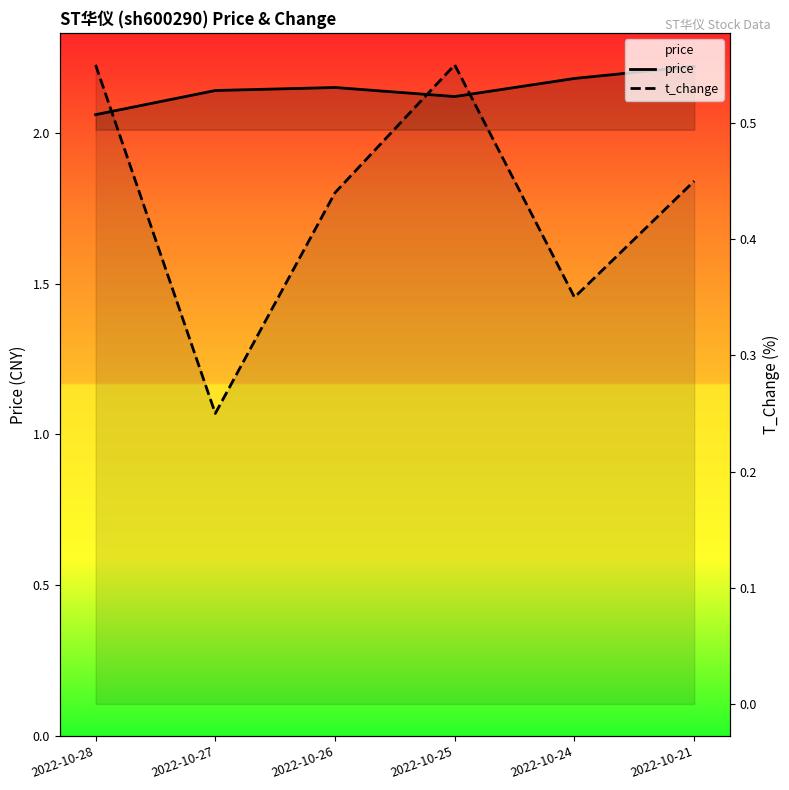

How many lines are shown in the chart?

2